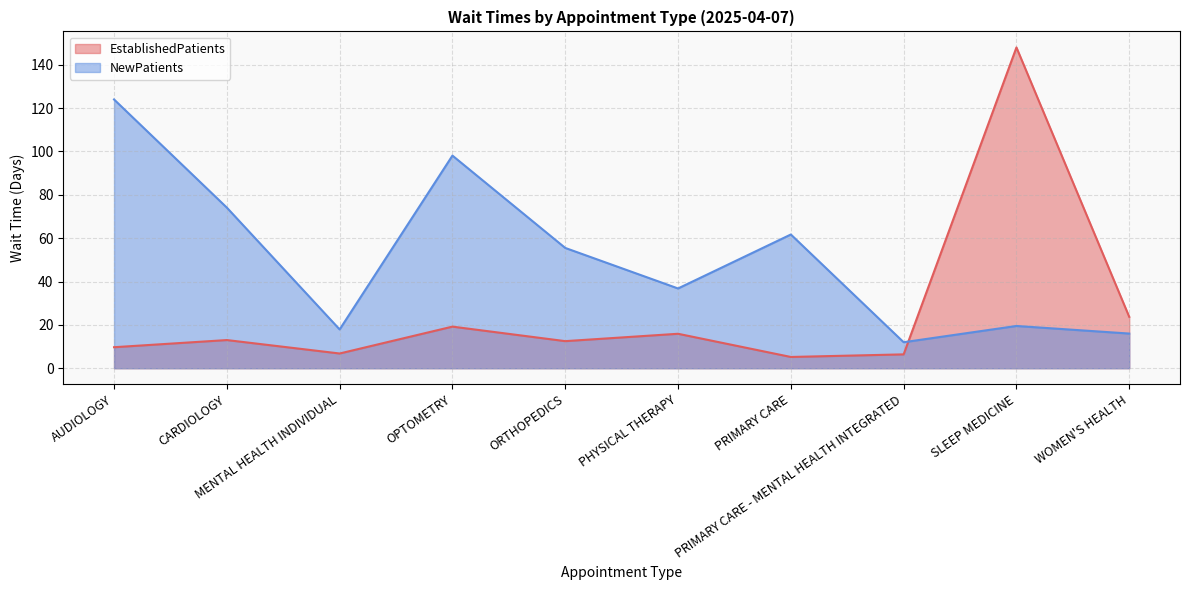

Reading left to right, extract all data points from this chart.

EstablishedPatients: AUDIOLOGY=9.7	CARDIOLOGY=13.0	MENTAL HEALTH INDIVIDUAL=6.8	OPTOMETRY=19.2	ORTHOPEDICS=12.5	PHYSICAL THERAPY=15.9	PRIMARY CARE=5.2	PRIMARY CARE - MENTAL HEALTH INTEGRATED=6.4	SLEEP MEDICINE=148.0	WOMEN'S HEALTH=23.7
NewPatients: AUDIOLOGY=124.0	CARDIOLOGY=74.1	MENTAL HEALTH INDIVIDUAL=17.9	OPTOMETRY=98.1	ORTHOPEDICS=55.5	PHYSICAL THERAPY=36.8	PRIMARY CARE=61.7	PRIMARY CARE - MENTAL HEALTH INTEGRATED=12.0	SLEEP MEDICINE=19.5	WOMEN'S HEALTH=16.0